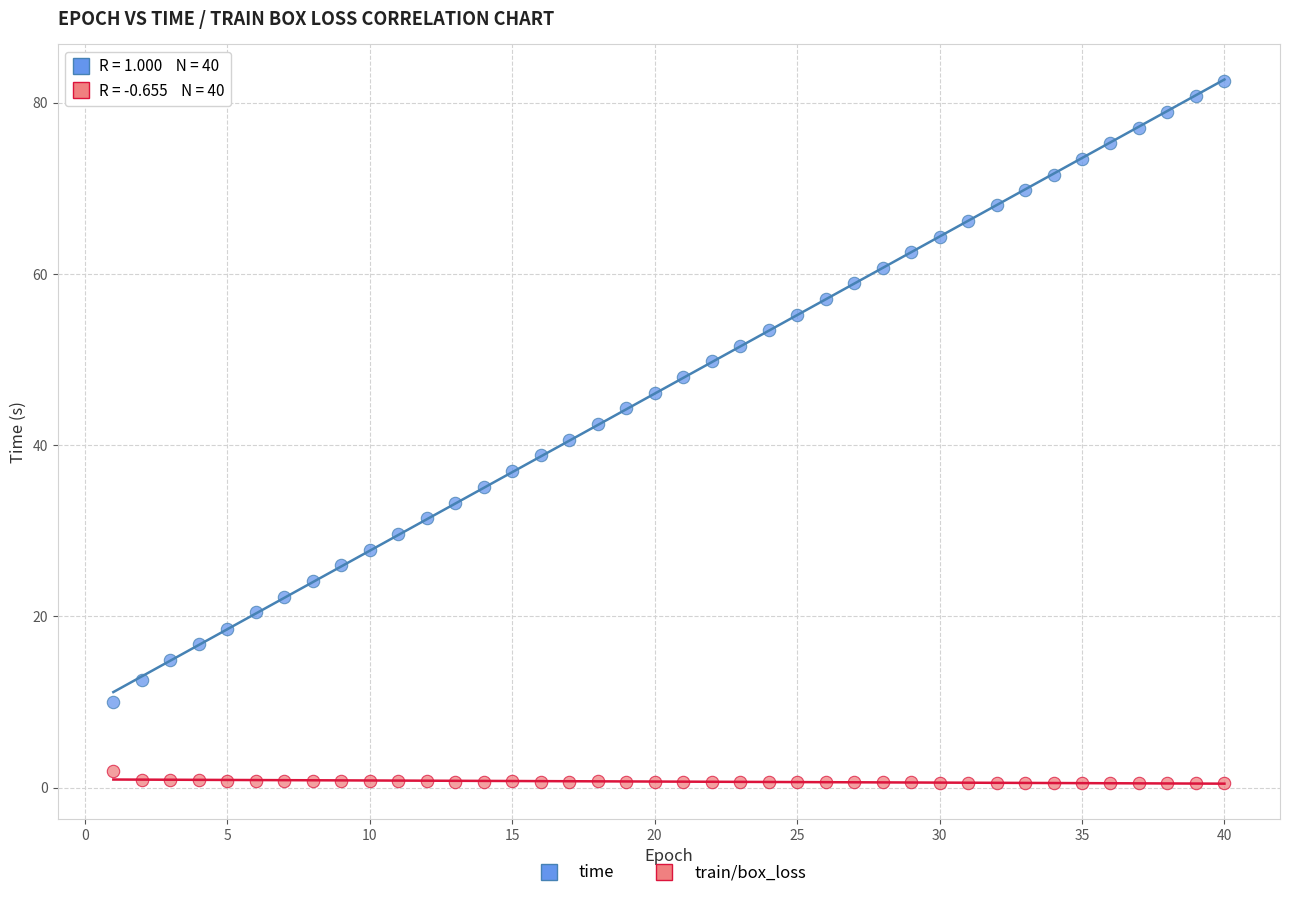

Across all data points, what is the range of X values (max minus min)?

39.0